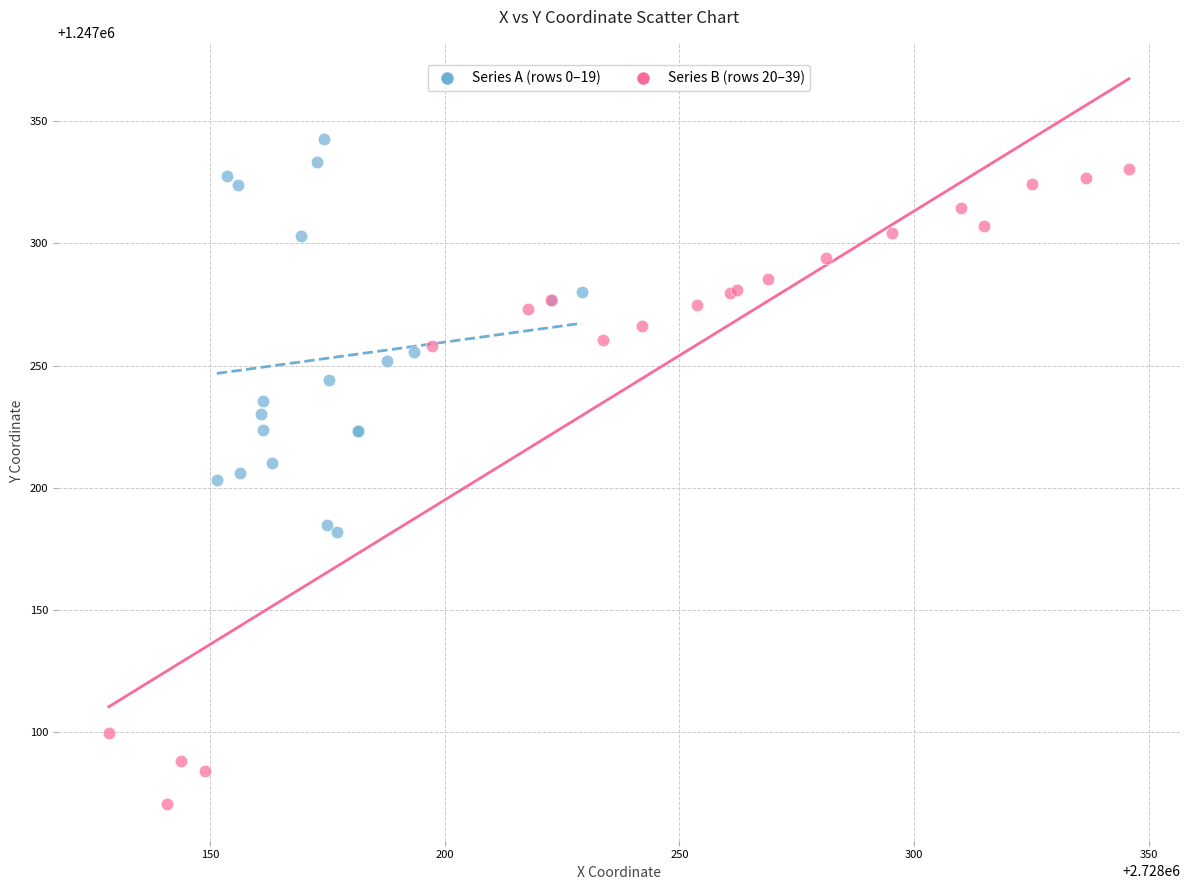

Which series reaches the minimum Y coordinate?

Series B (rows 20–39)